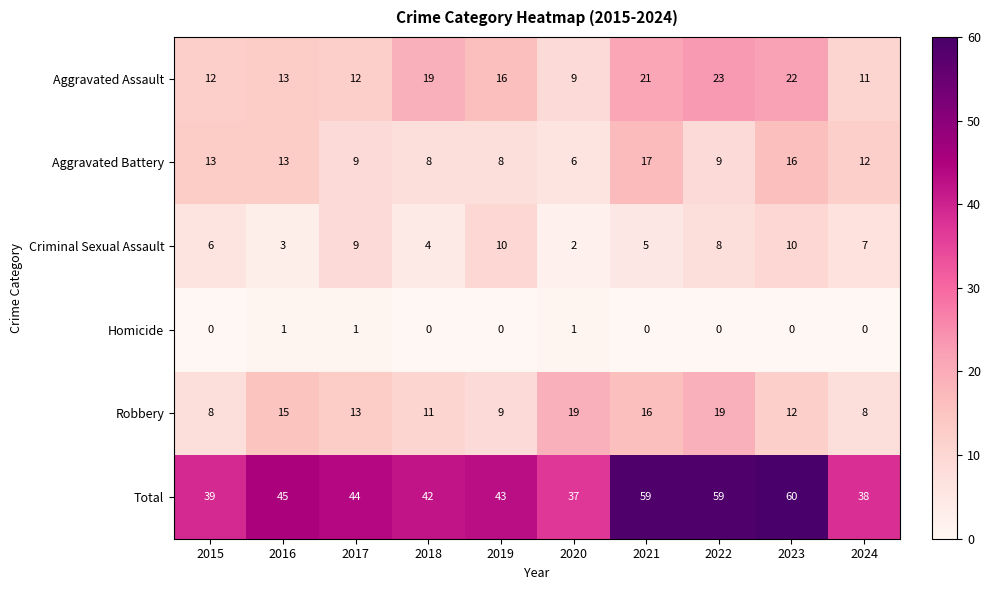

Where is Aggravated Assault nearest to the value 16?

2019